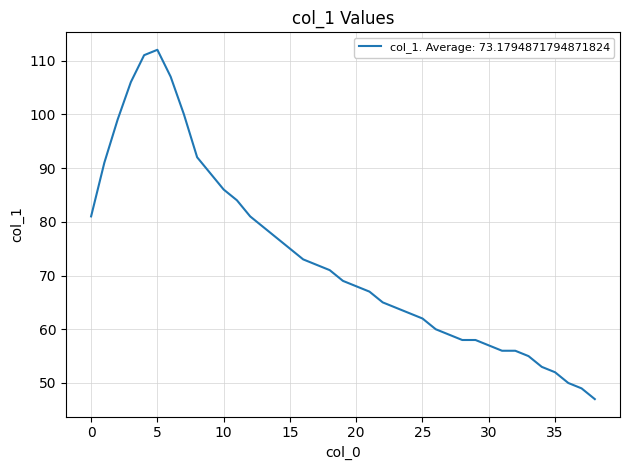

What is the difference between the maximum and minimum values?

65